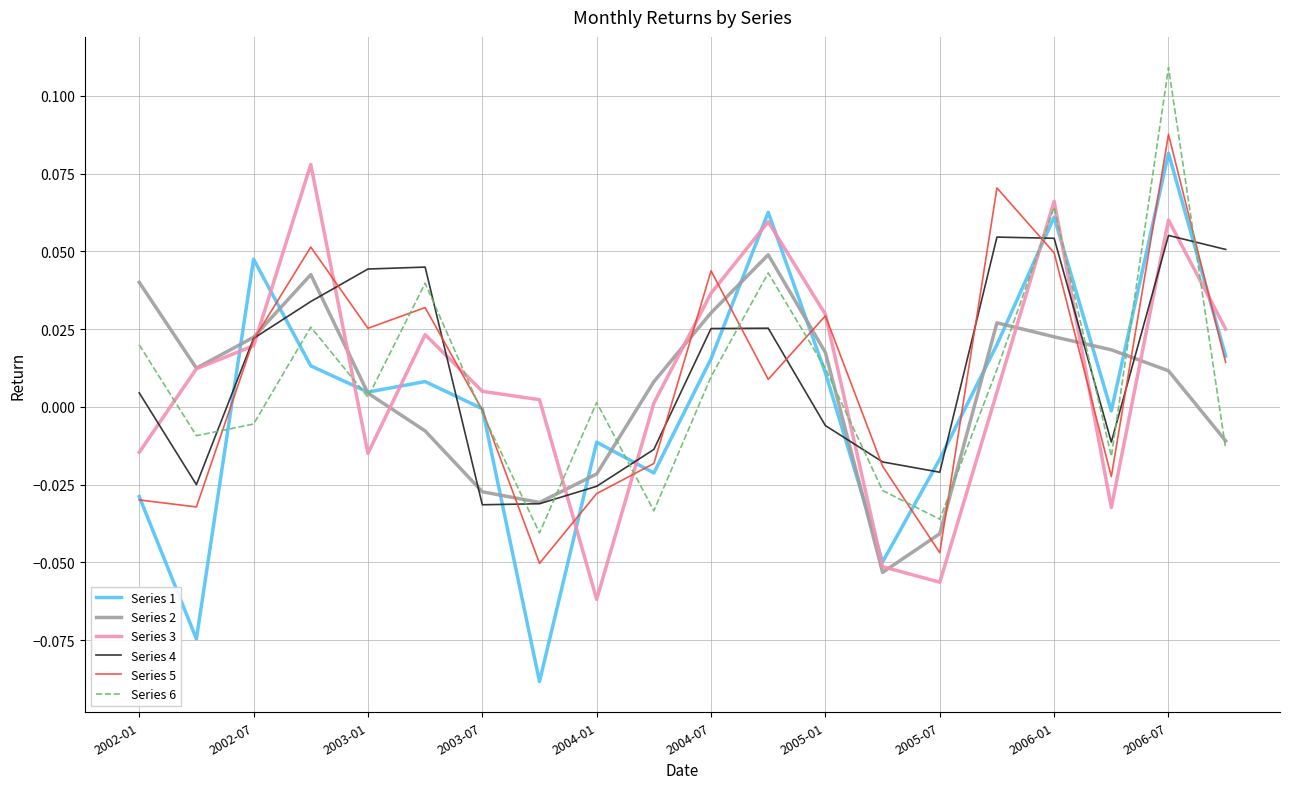

Which series has the largest range (max minus min)?

Series 1